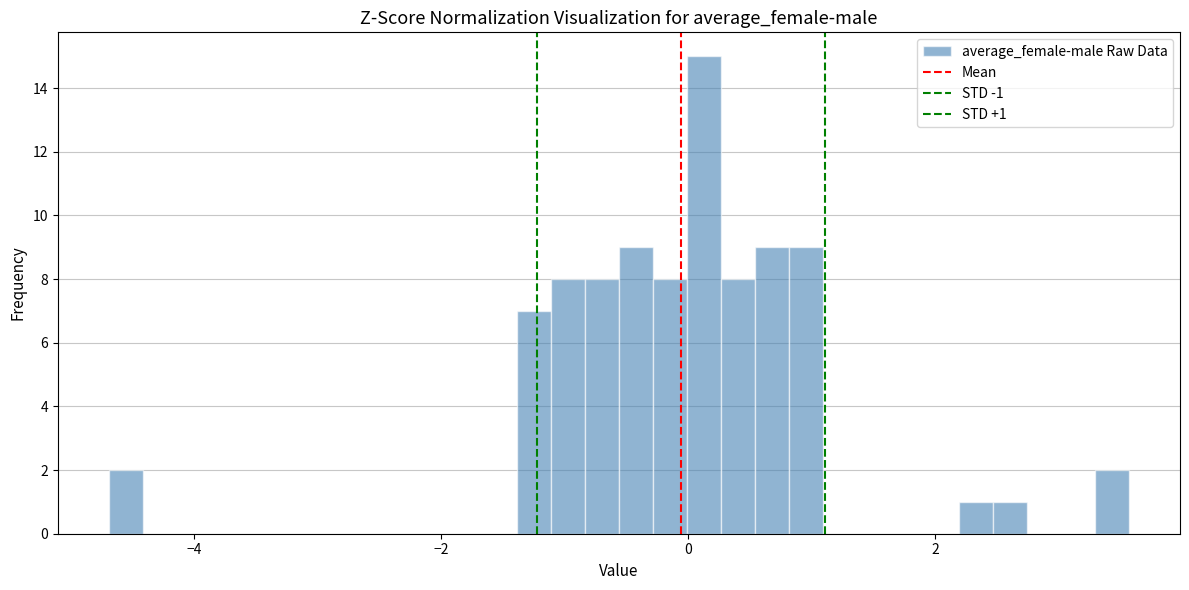

Around what value on the x-axis is the tallest bar? Give the approximate position of its centre, as read against the axis.

0.2